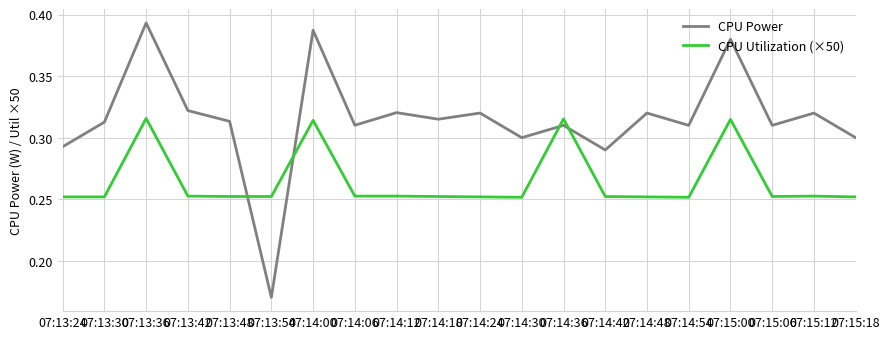

Which category has the highest value across all series?

07:13:36